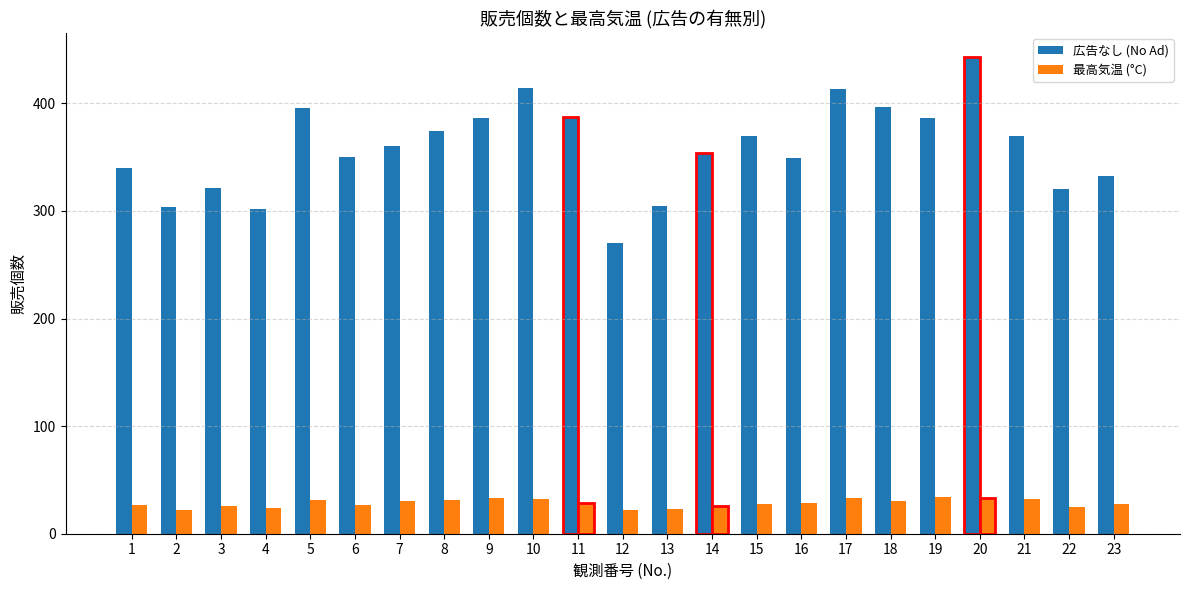

Which series has the widest spread of values?

広告なし (No Ad)